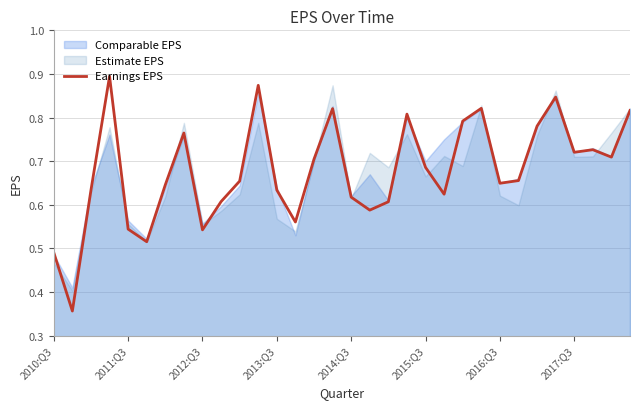

True or false: the data has more than 0 interior local peaks.

True